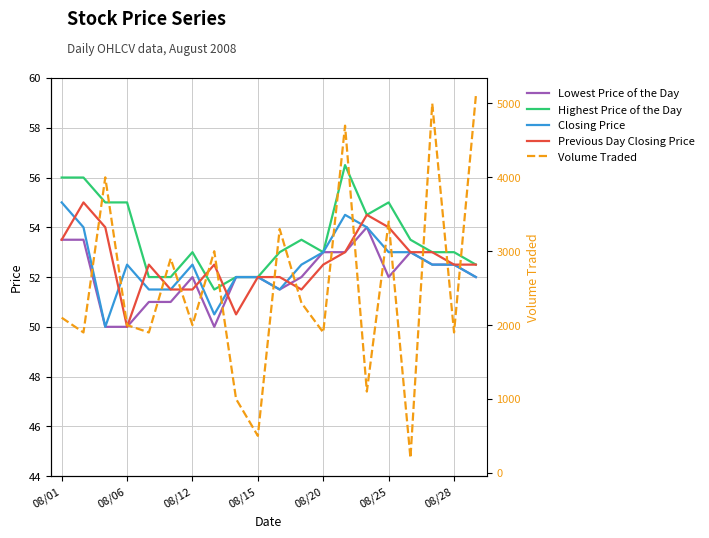

True or false: Highest Price of the Day has a value of 89.3 at 08/28.

False